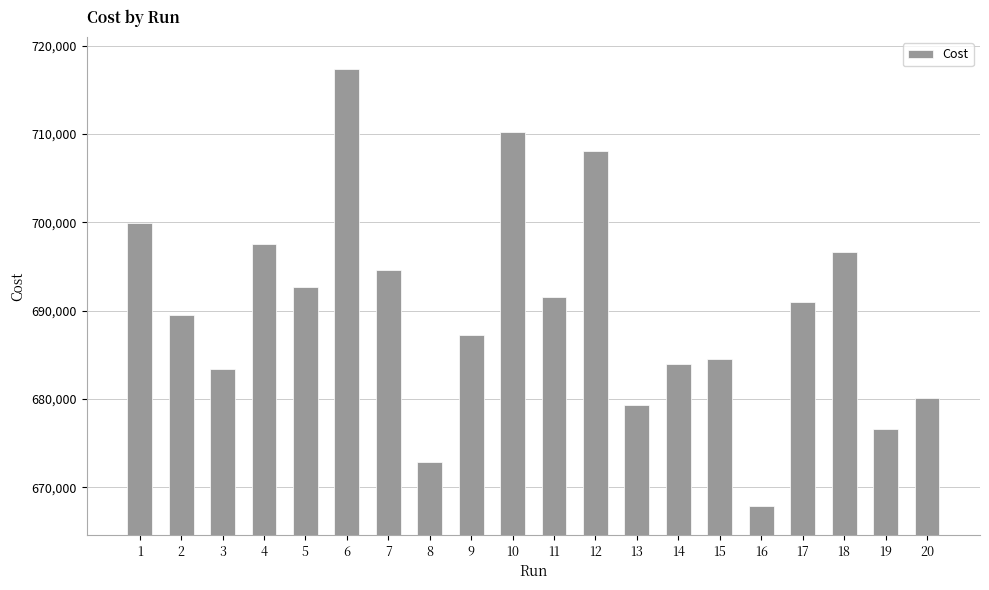

List the labels in order of value, smallest first.

16, 8, 19, 13, 20, 3, 14, 15, 9, 2, 17, 11, 5, 7, 18, 4, 1, 12, 10, 6